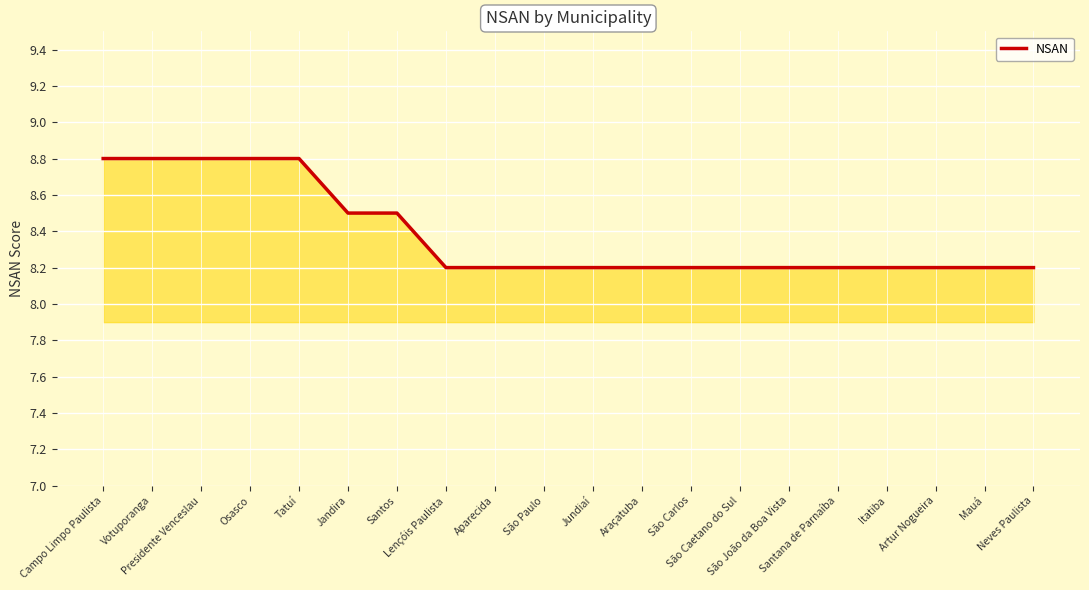

The chart shows a value of 8.8 at Votuporanga. True or false?

True